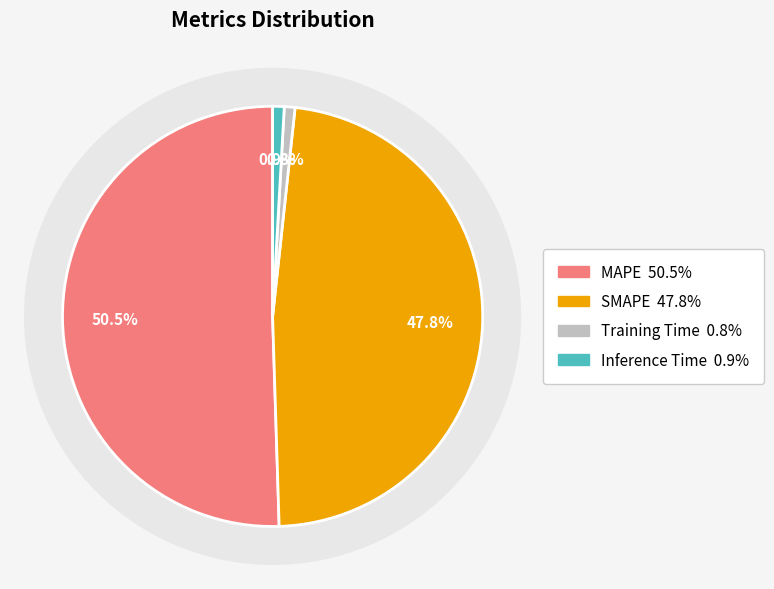

What percentage is the Training Time slice, to the nearest percent?

1%